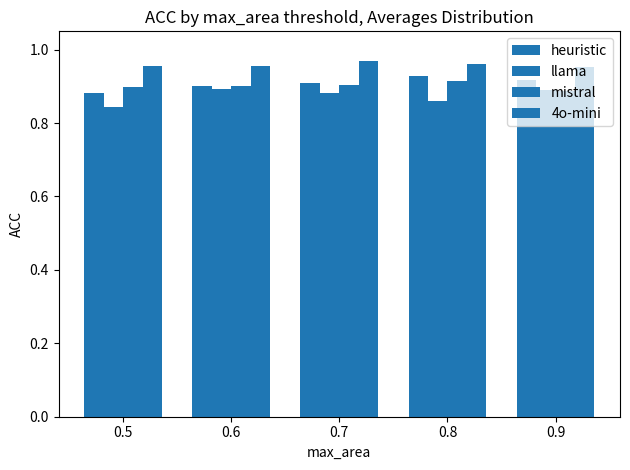

What is the maximum value for 4o-mini?

1.0